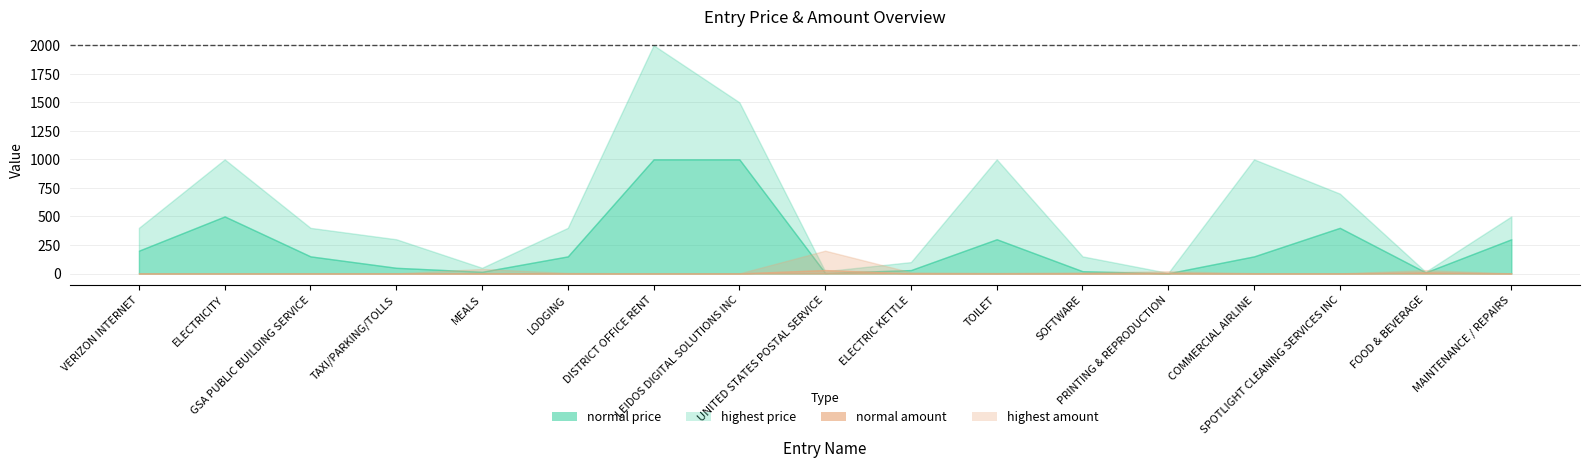

What is the difference between the second highest and minimum values in the highest amount series?

39